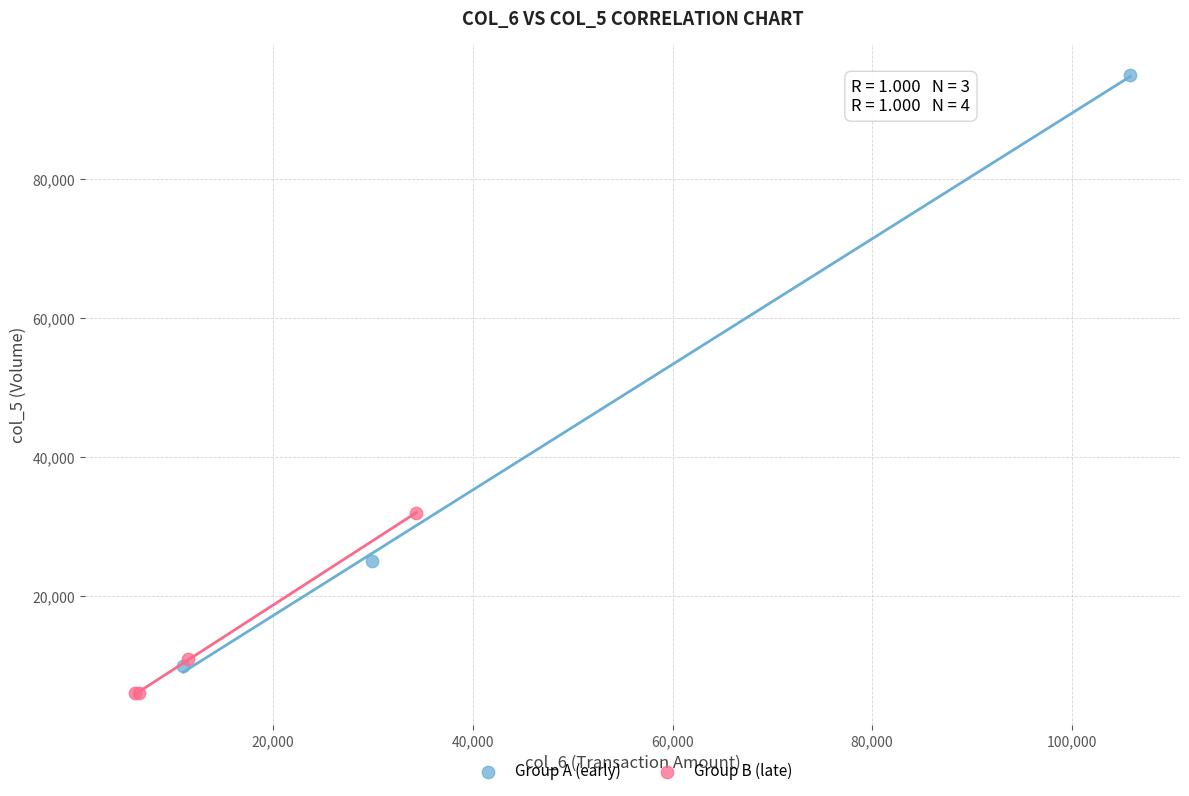

Which series contains the highest Y value?

Group A (early)